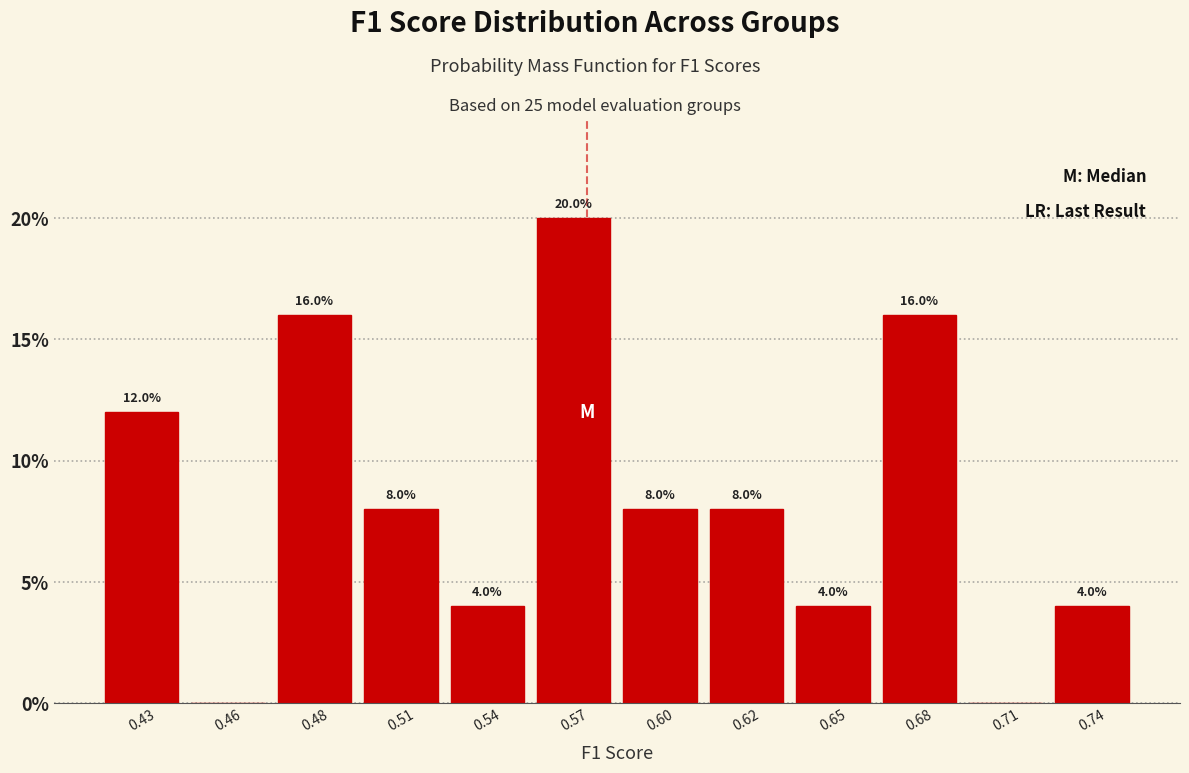

Reading left to right, transcribe all the data shown in this chart.

0.43=12	0.46=0	0.48=16	0.51=8	0.54=4	0.57=20	0.60=8	0.62=8	0.65=4	0.68=16	0.71=0	0.74=4